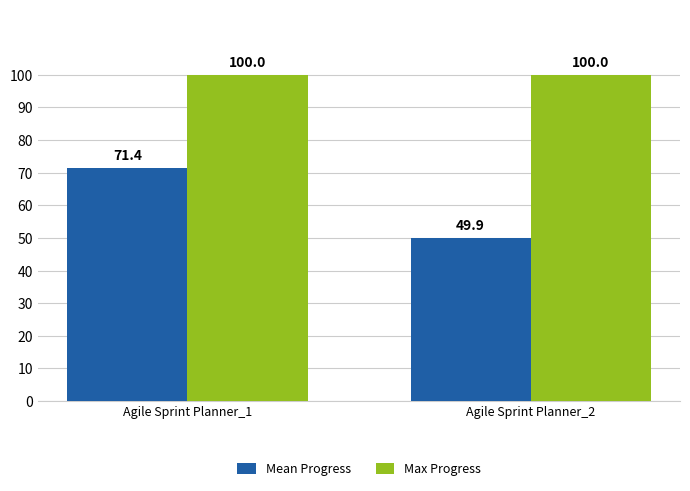

Which category has the lowest value across all series?

Agile Sprint Planner_2